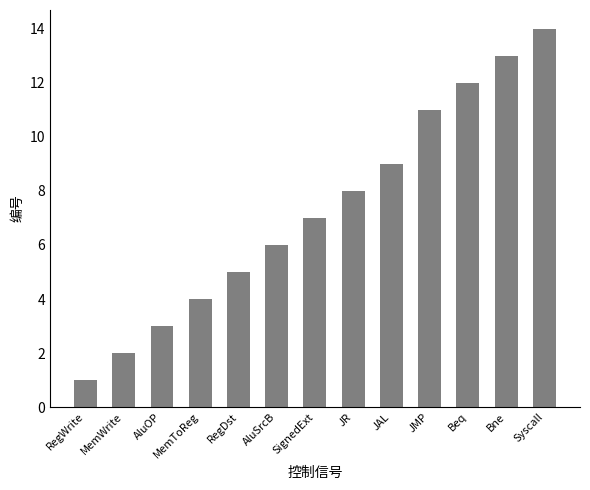

What is the minimum value shown in the chart?

1